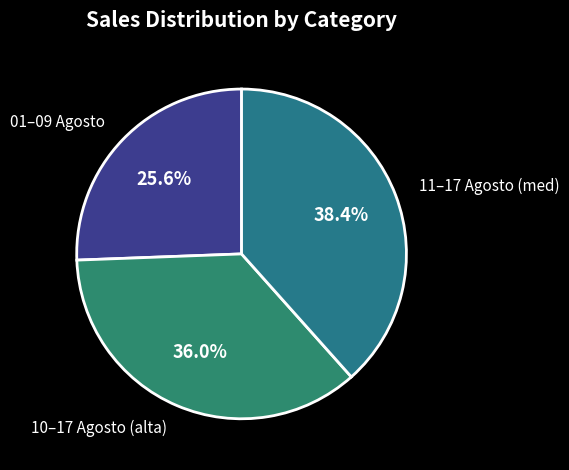

Count the number of slices in the pie.

3